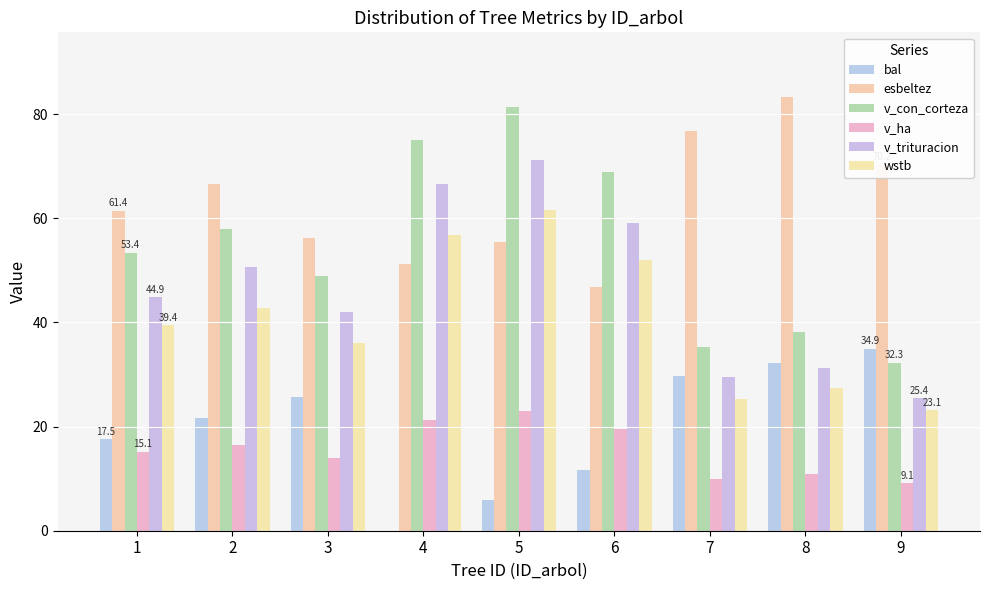

What are all the series names shown in the legend?

bal, esbeltez, v_con_corteza, v_ha, v_trituracion, wstb